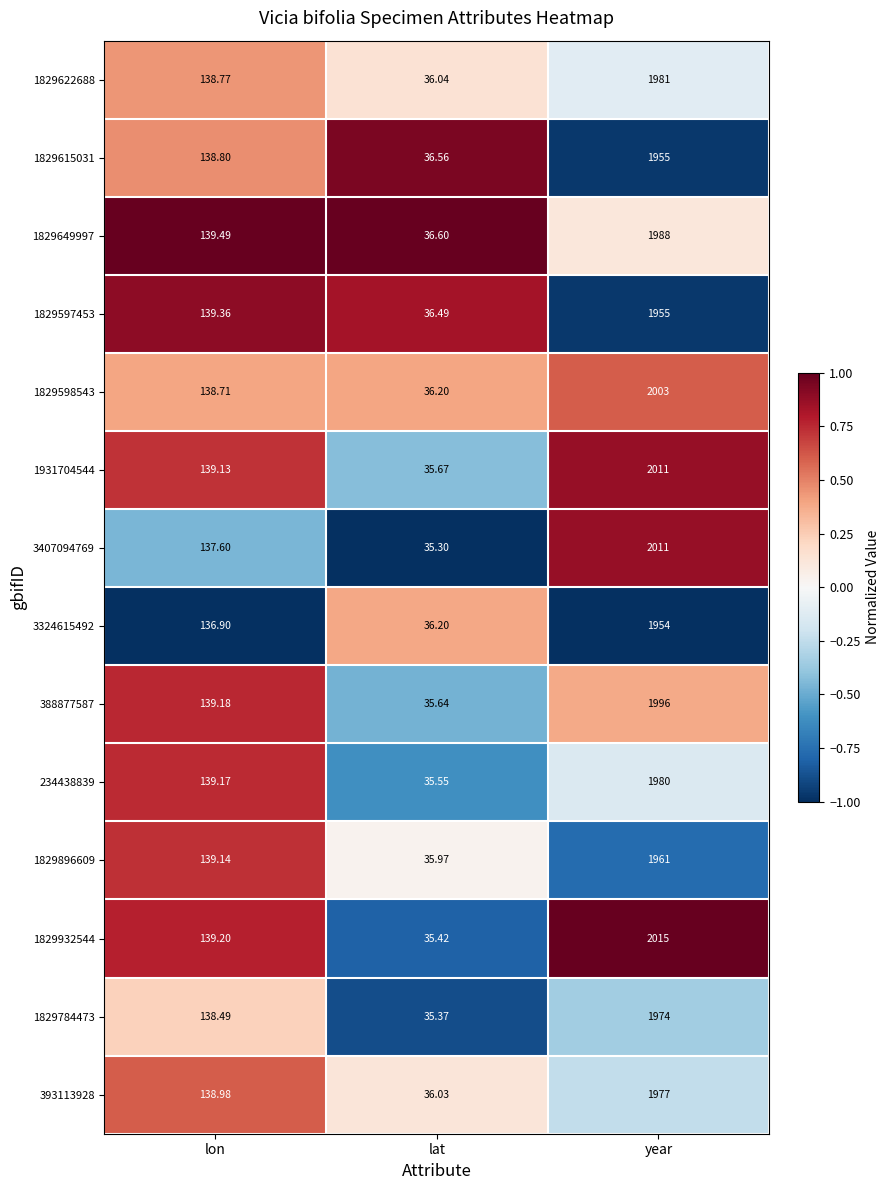

Where is 1829622688 nearest to the value 1008?

lon